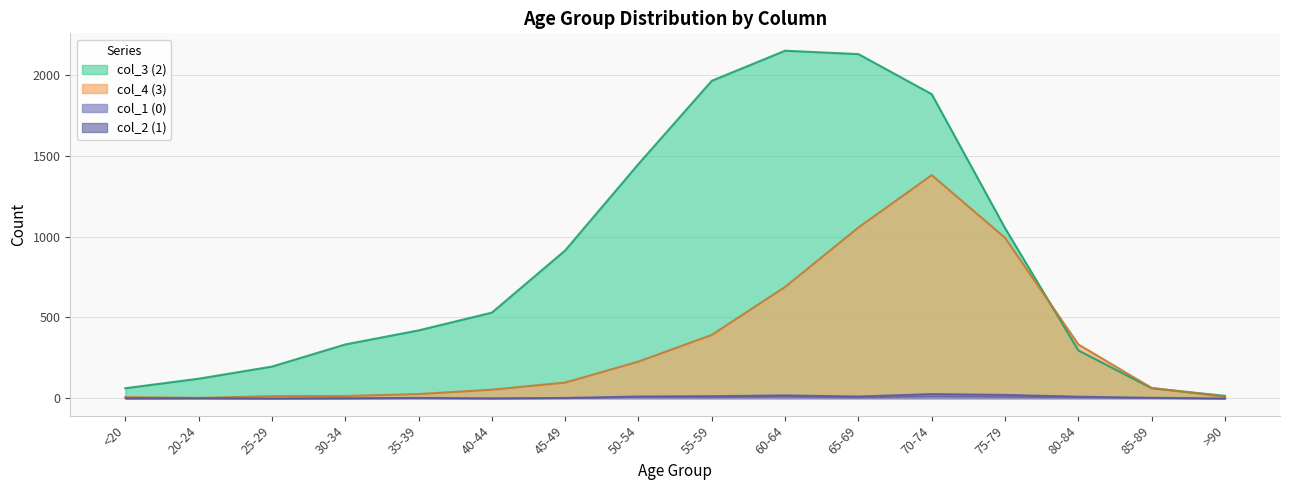

At which label does col_4 (3) reach its minimum?

20-24